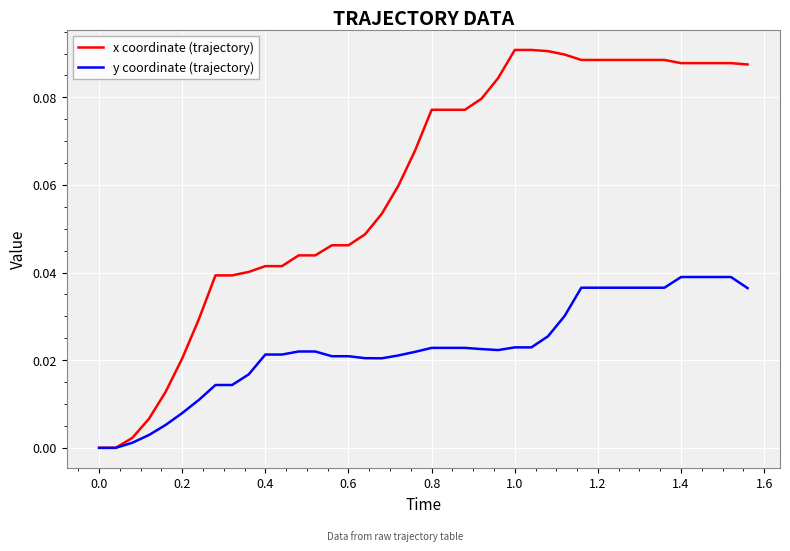

Rank the series by their average value, from highest to lowest.

x coordinate (trajectory), y coordinate (trajectory)